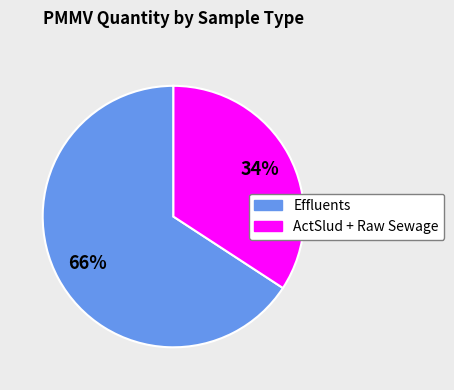

To the nearest percent, what is the average slice percentage?

50%